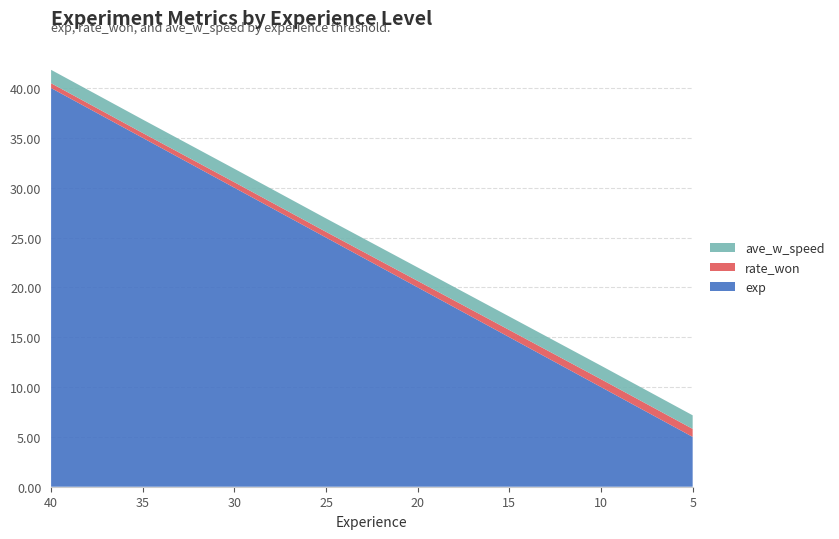

Reading left to right, transcribe all the data shown in this chart.

exp: 40.0=40.0	35.0=35.0	30.0=30.0	25.0=25.0	20.0=20.0	15.0=15.0	10.0=10.0	5.0=5.0
rate_won: 40.0=0.5	35.0=0.5	30.0=0.5	25.0=0.6	20.0=0.7	15.0=0.7	10.0=0.8	5.0=0.8
ave_w_speed: 40.0=1.3	35.0=1.3	30.0=1.3	25.0=1.3	20.0=1.3	15.0=1.4	10.0=1.4	5.0=1.4